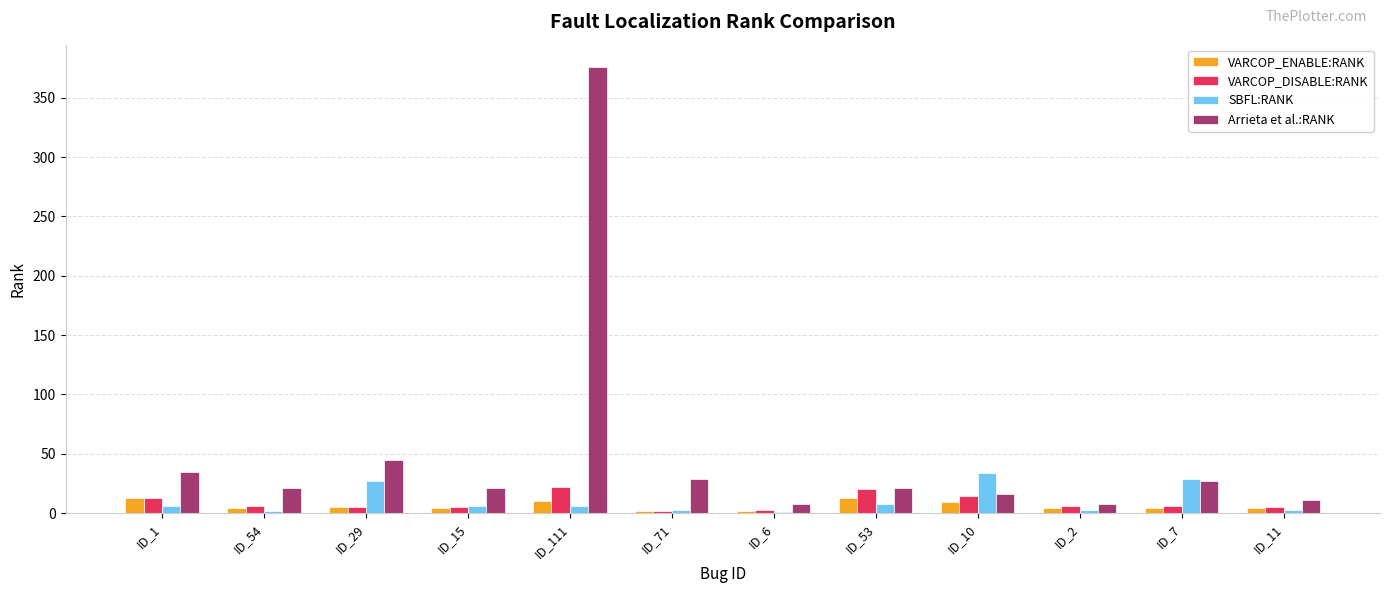

What is the sum of all VARCOP_ENABLE:RANK values?

74